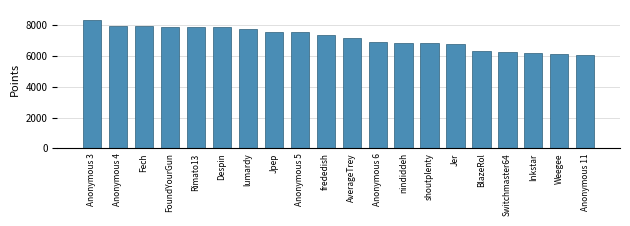

What is the label of the 18th bar from the right?

Fech